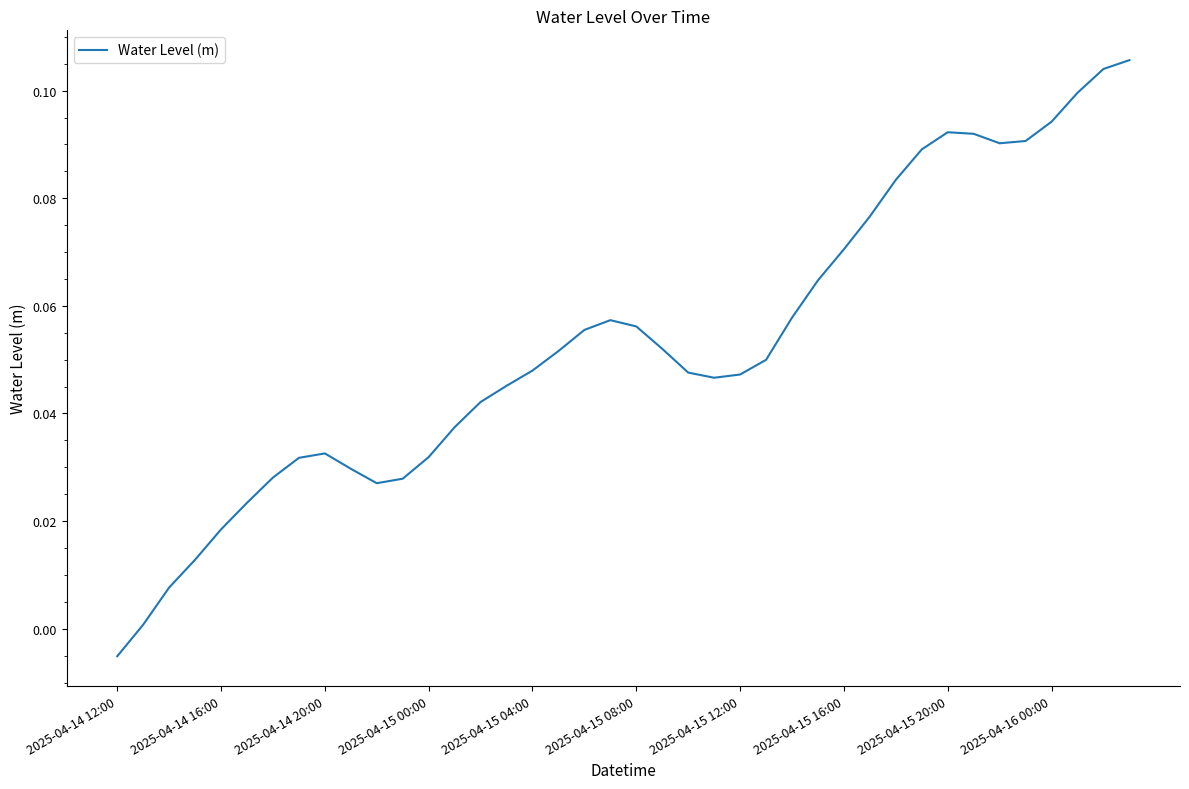

What is the average value?

0.1